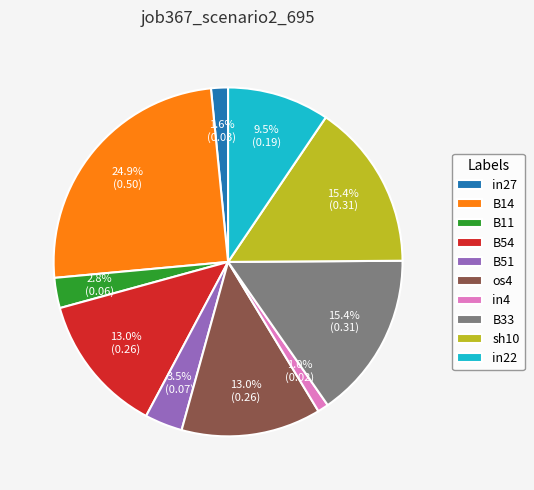

What is the smallest slice in the pie chart?

in4